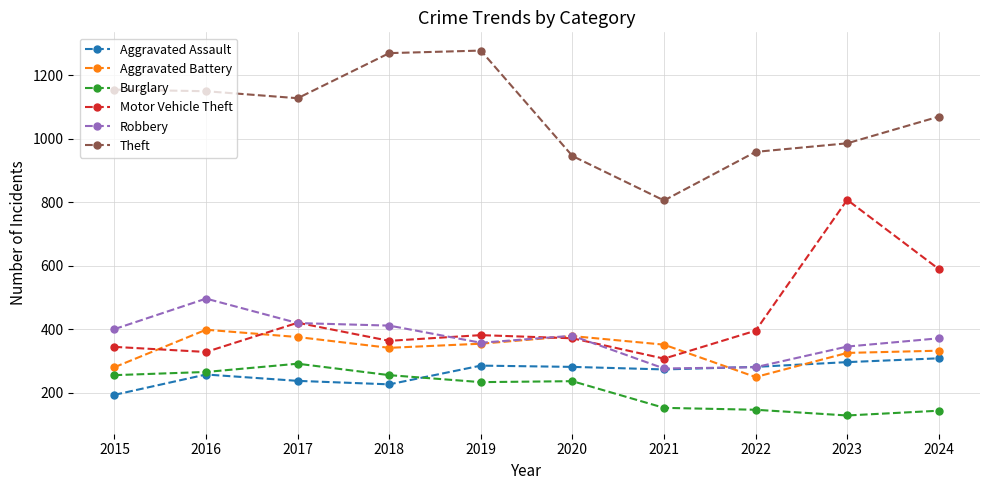

Is this an area chart (filled region under the line)?

No